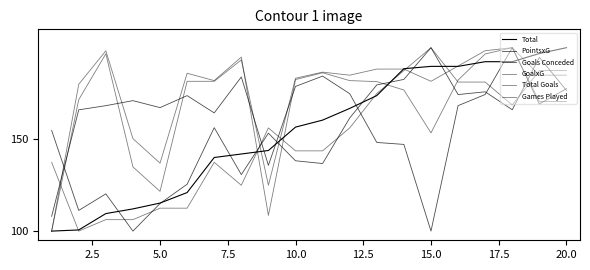

How many lines are shown in the chart?

6